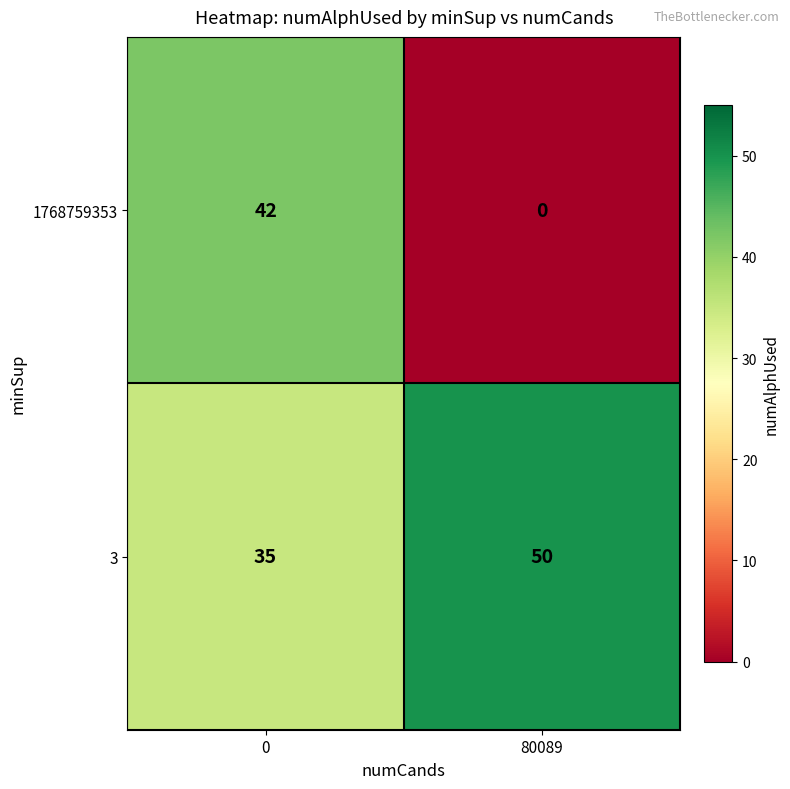

True or false: 1768759353 has a value of 42 at 0.

True